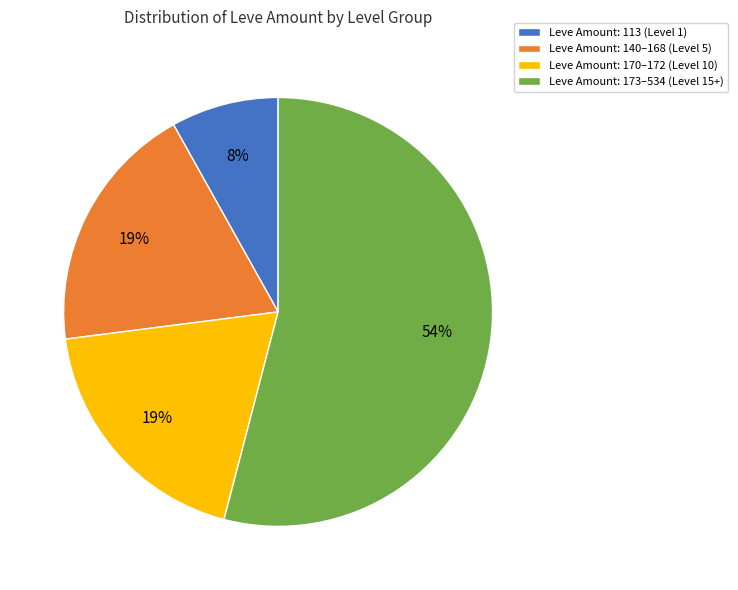

Which category has the biggest portion of the pie?

Leve Amount: 173–534 (Level 15+)